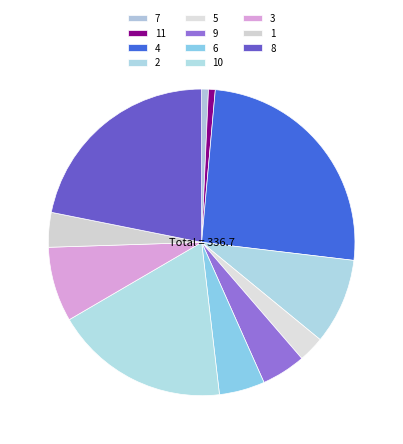

Is there a majority slice in this chart?

No